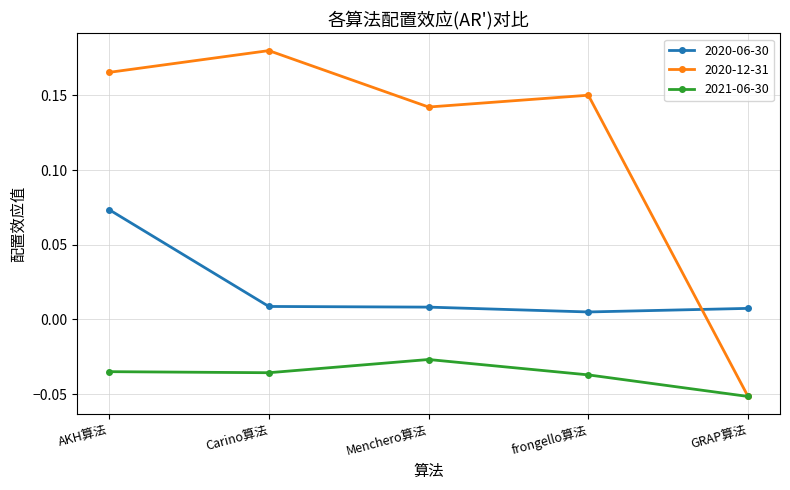

How many data points does each series have?

5